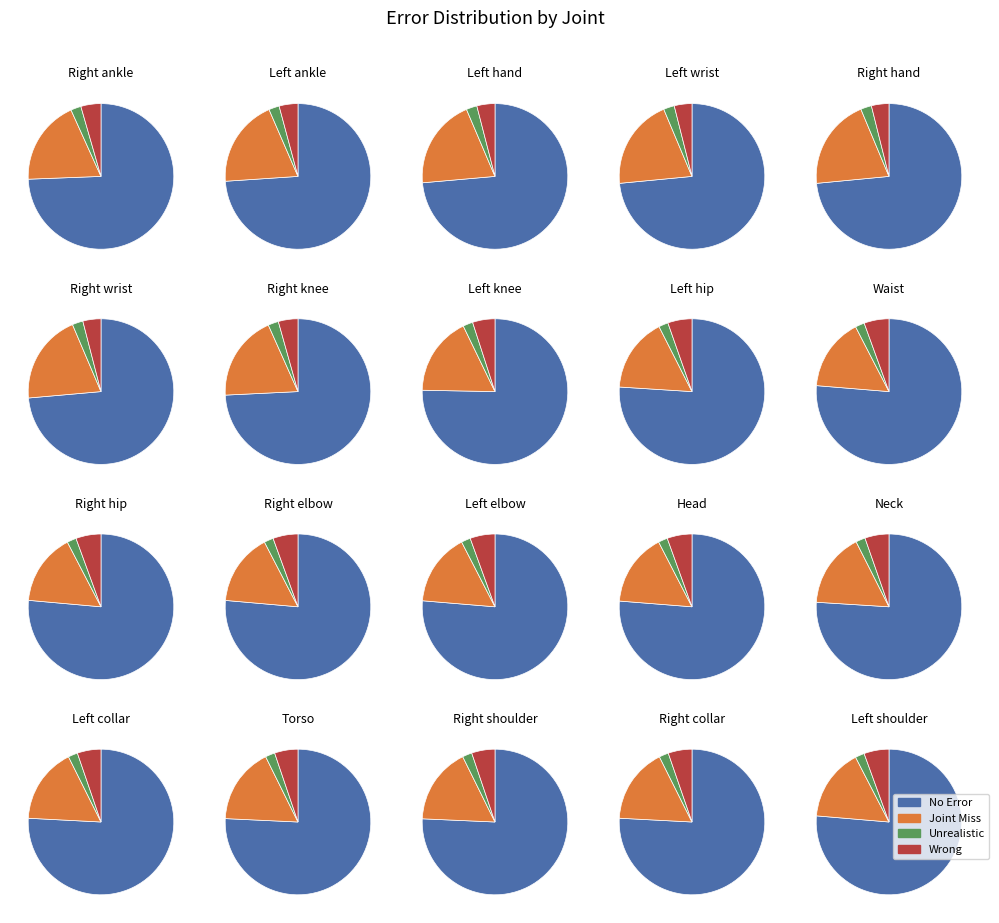

How many slices are in this pie chart?

20